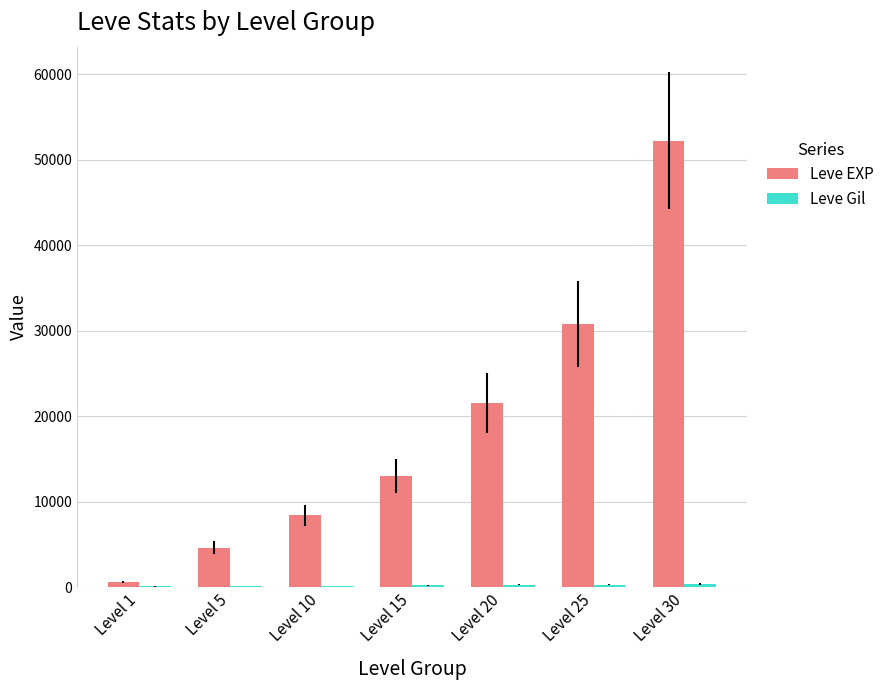

What is the average value of the Leve EXP series?

18771